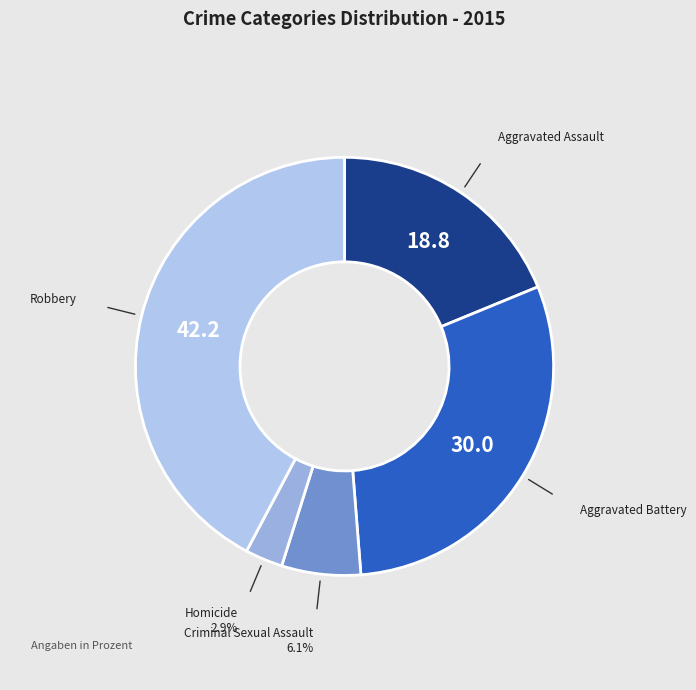

What percentage is the Aggravated Battery slice, to the nearest percent?

30%